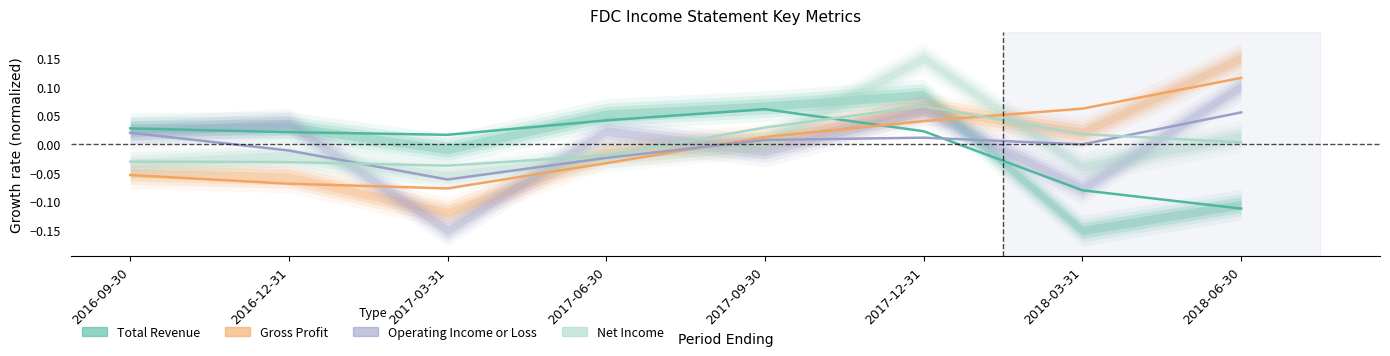

Is it true that Net Income equals 0.0 at 2018-03-31?

False